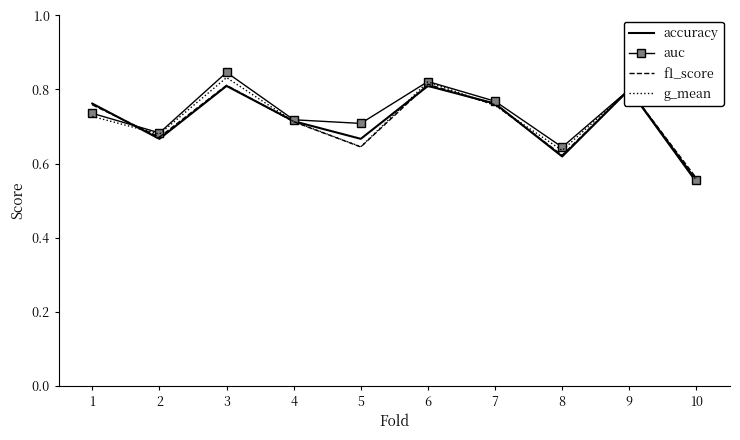

Between 8 and 10, which series saw the biggest shift?

auc